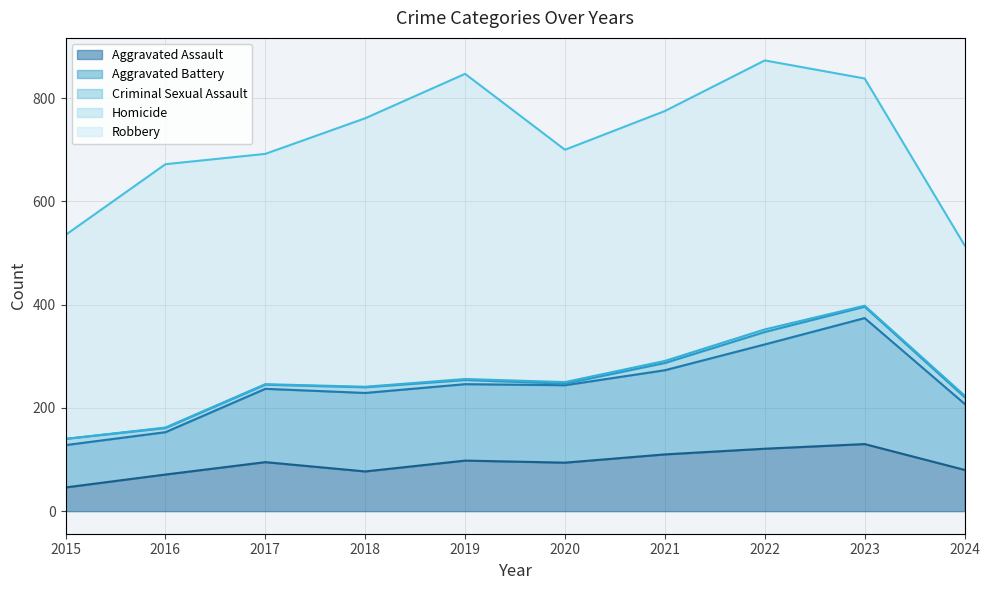

Which label corresponds to the largest value in the chart?

2019